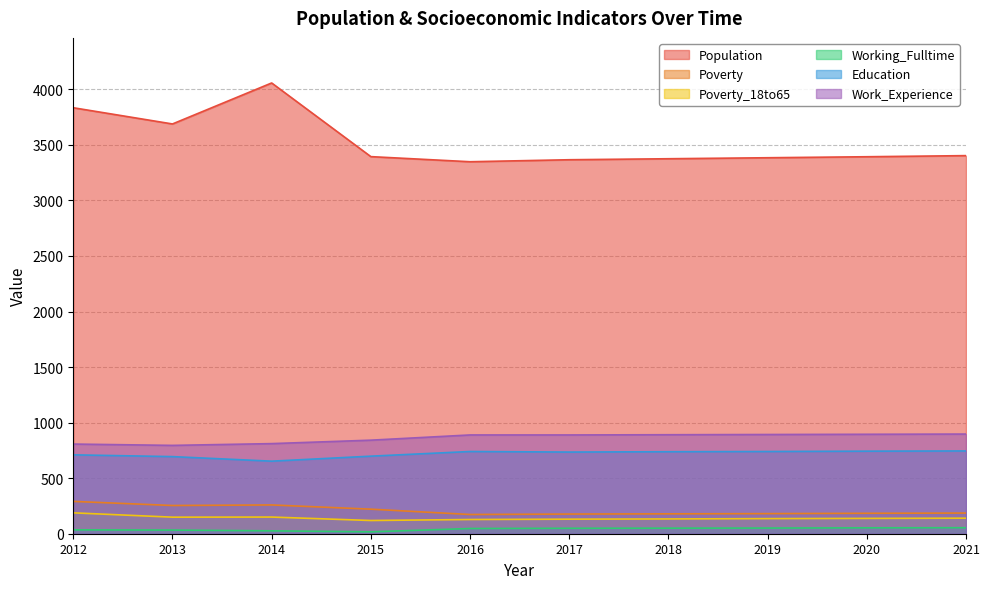

What is the difference between the Population values at 2014 and 2017?

691